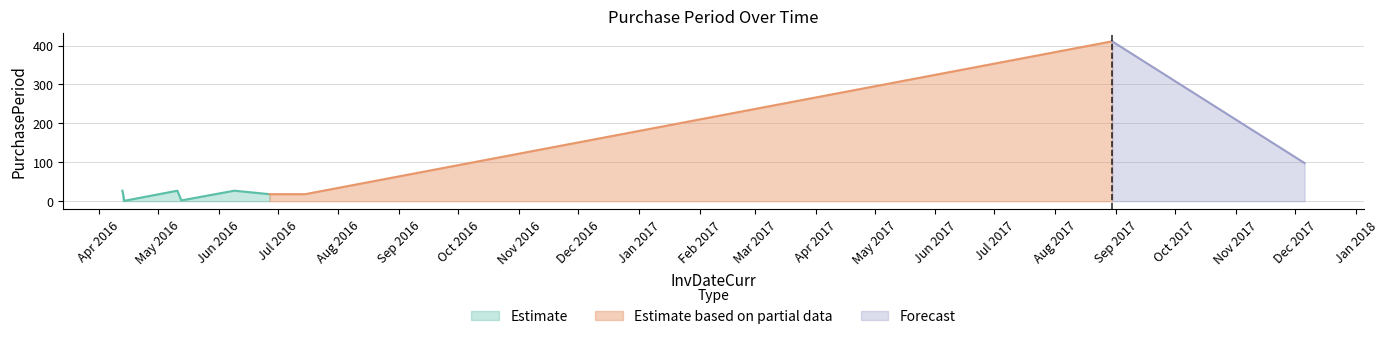

What is the value of the 5th point from the left?

27